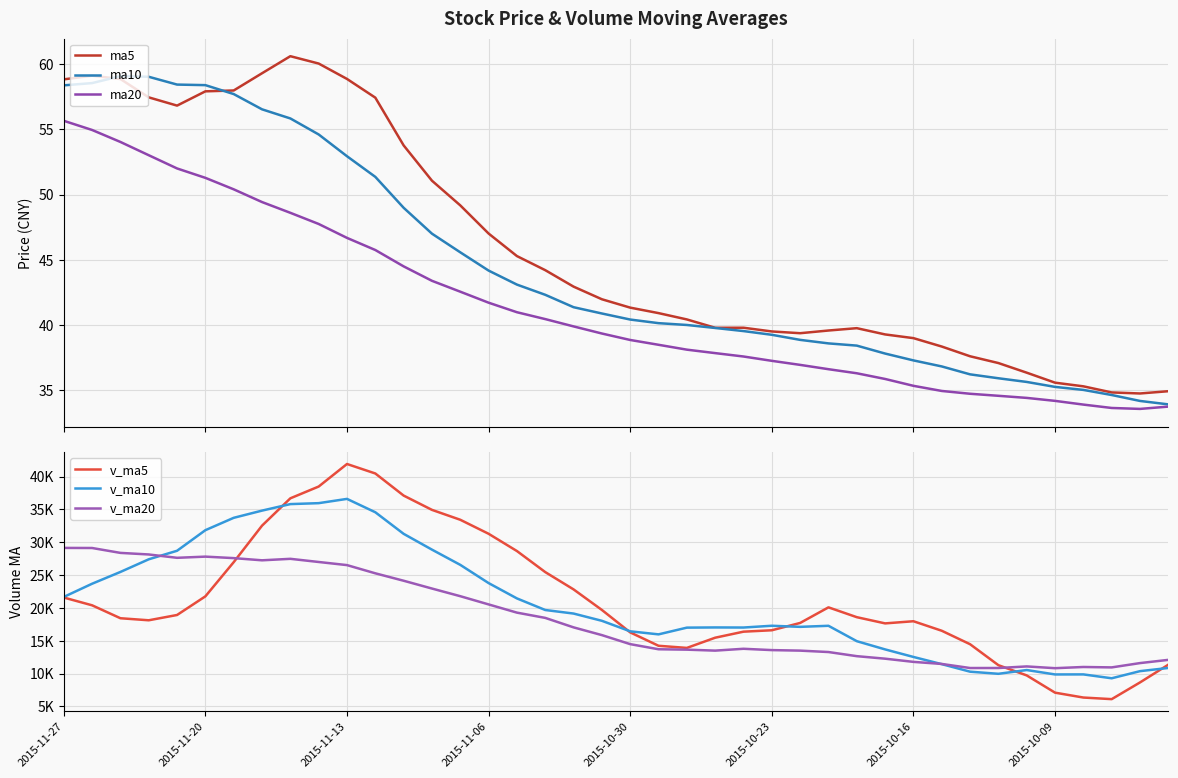

True or false: v_ma20 has a value of 16653.7 at 2015-11-27.

False